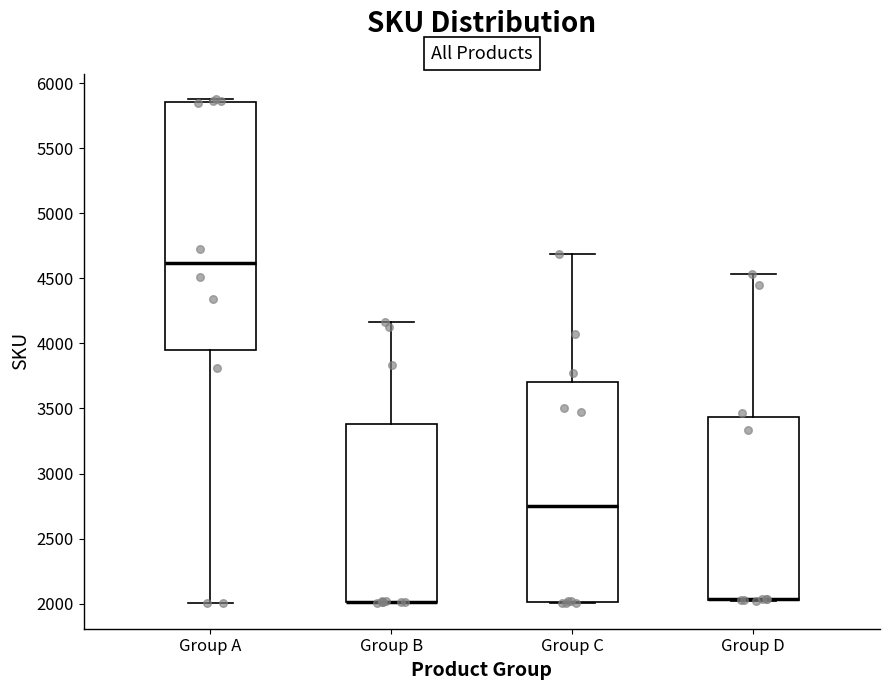

Comparing the boxes themselves (not the whiskers), which one is the tallest?

Group A